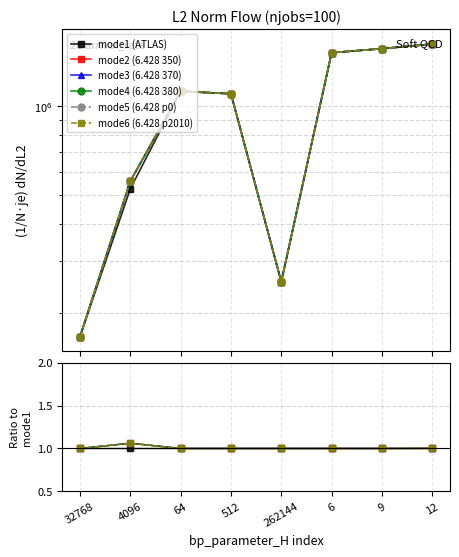

What is the value of the mode2 (6.428 350) point at the 4th from the left?

1.0